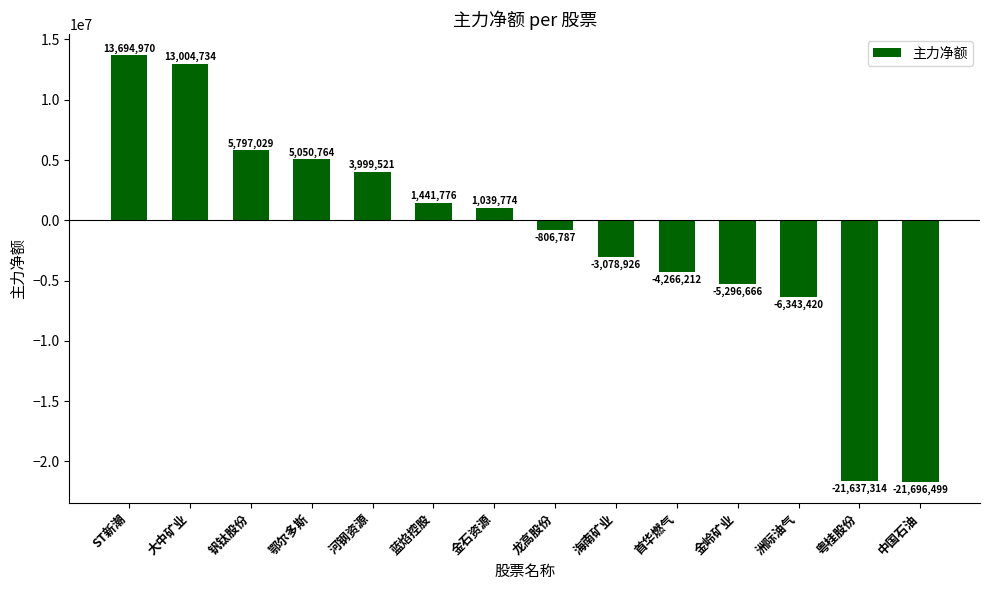

Rank the categories by value from lowest to highest.

中国石油, 粤桂股份, 洲际油气, 金岭矿业, 首华燃气, 海南矿业, 龙高股份, 金石资源, 蓝焰控股, 河钢资源, 鄂尔多斯, 钒钛股份, 大中矿业, ST新潮